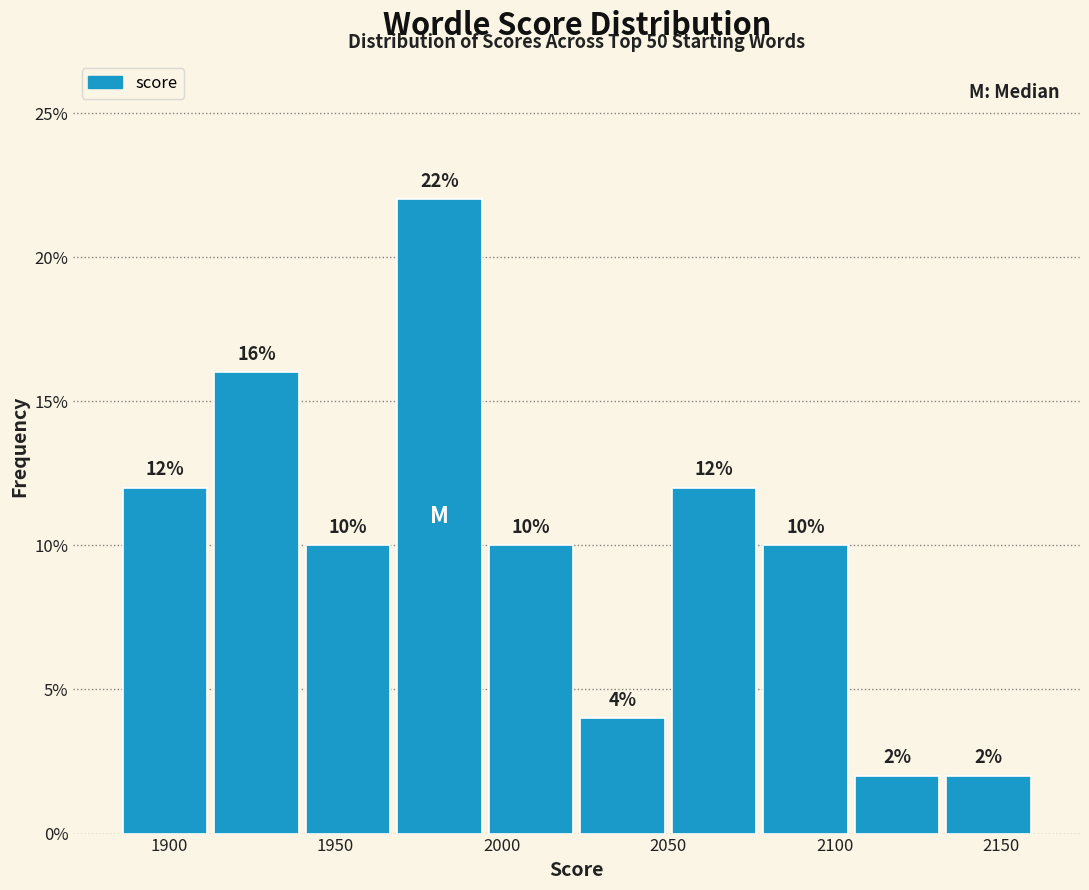

Which range on the x-axis has the tallest bar?

1967.5 to 1995.0